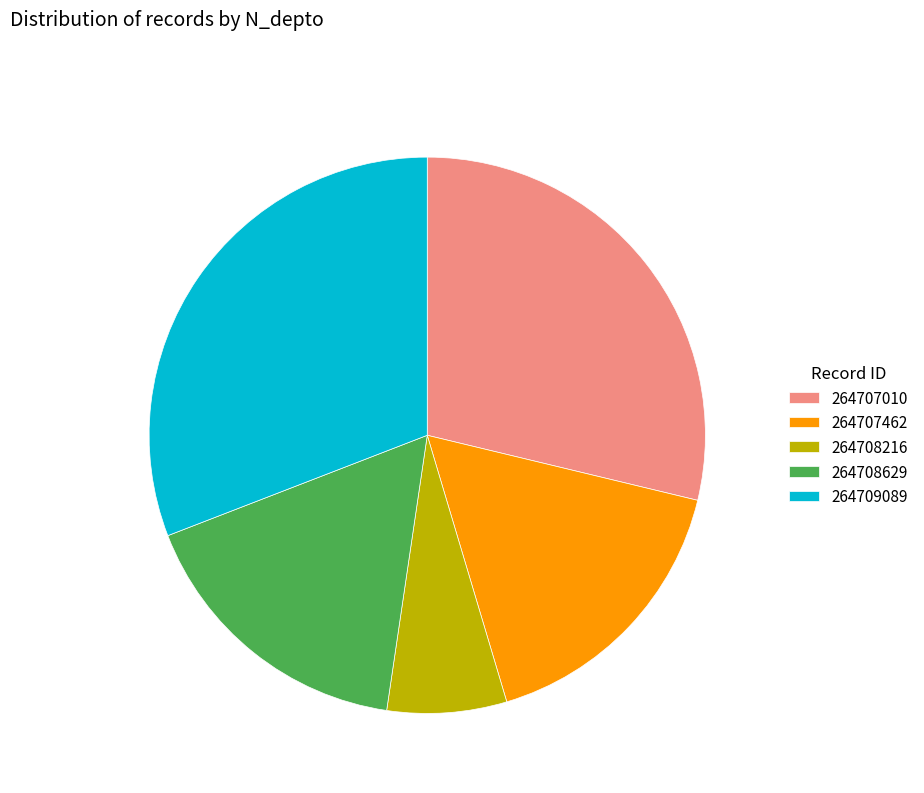

The 264707010 slice represents 19% of the pie. True or false?

False